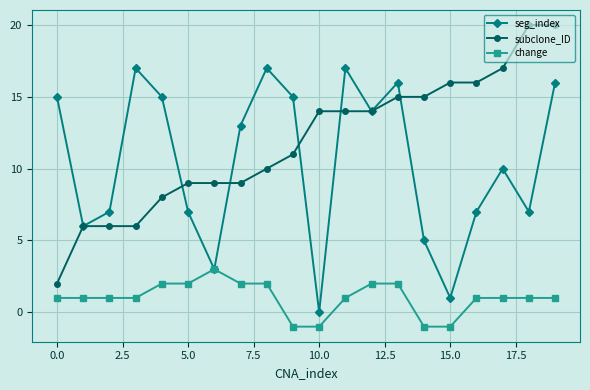

How many interior local valleys does the seg_index series have?

6